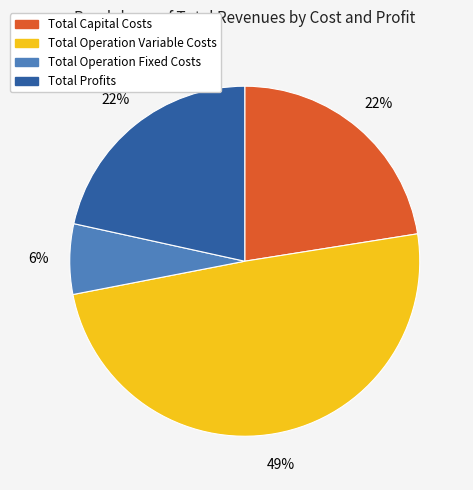

Which has a higher value, Total Capital Costs or Total Operation Fixed Costs?

Total Capital Costs